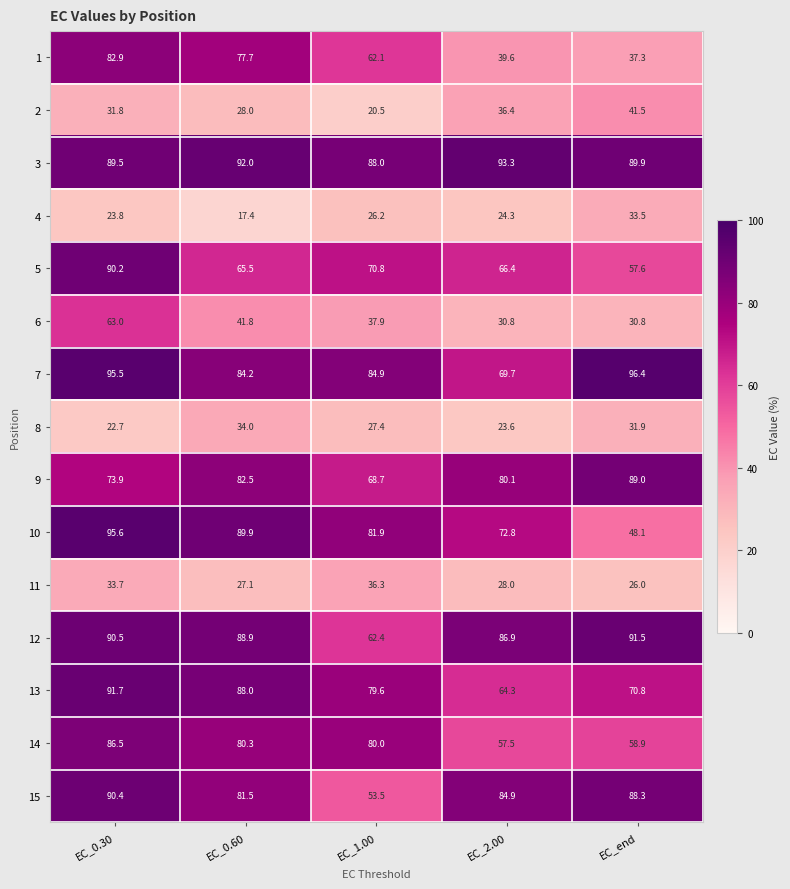

How many distinct data groups are displayed?

15